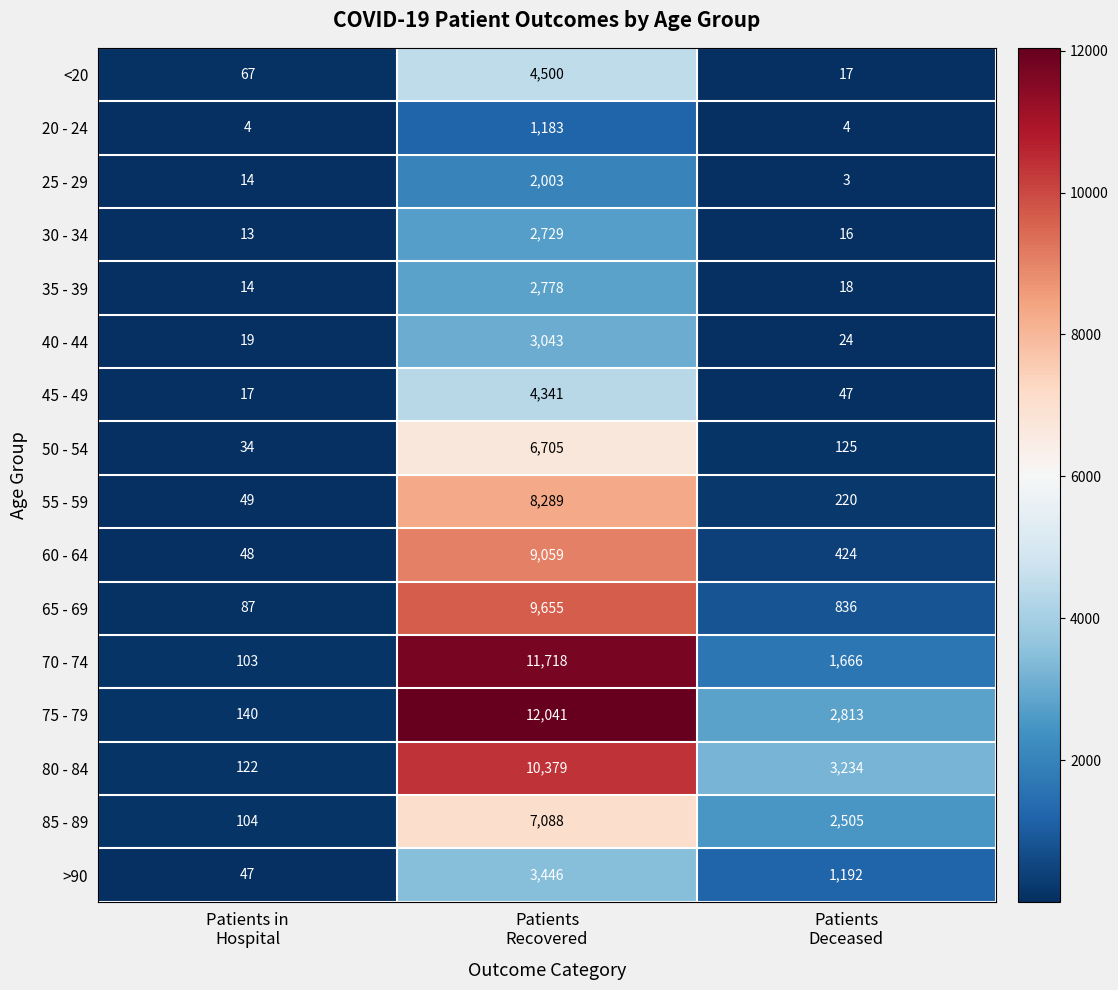

Which series has the largest total across all categories?

75 - 79